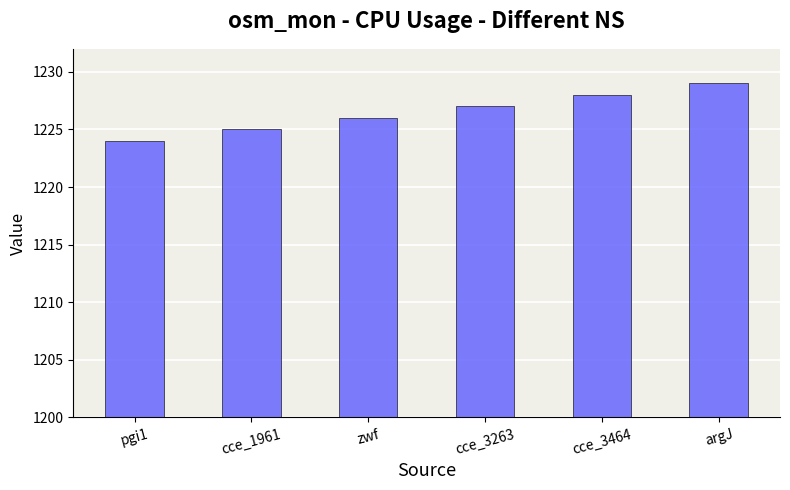

What is the label of the 6th bar from the left?

argJ